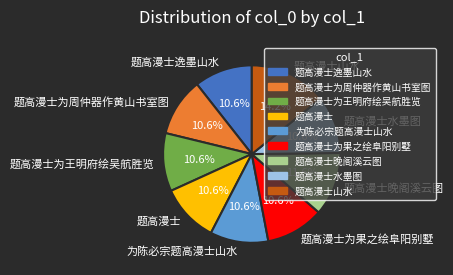

What is the total percentage of 题高漫士晚阁溪云图 and 题高漫士为周仲器作黄山书室图?

22.2%